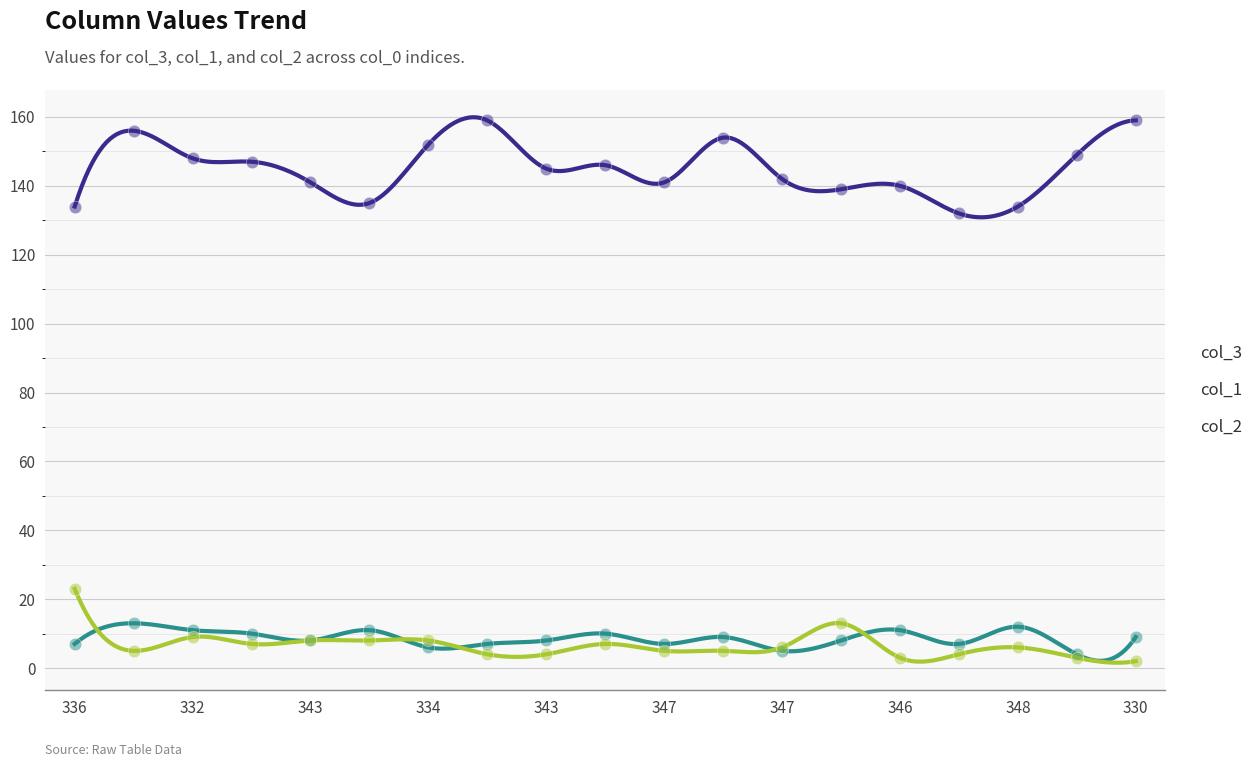

Which series has the largest Y range (max minus min)?

col_3